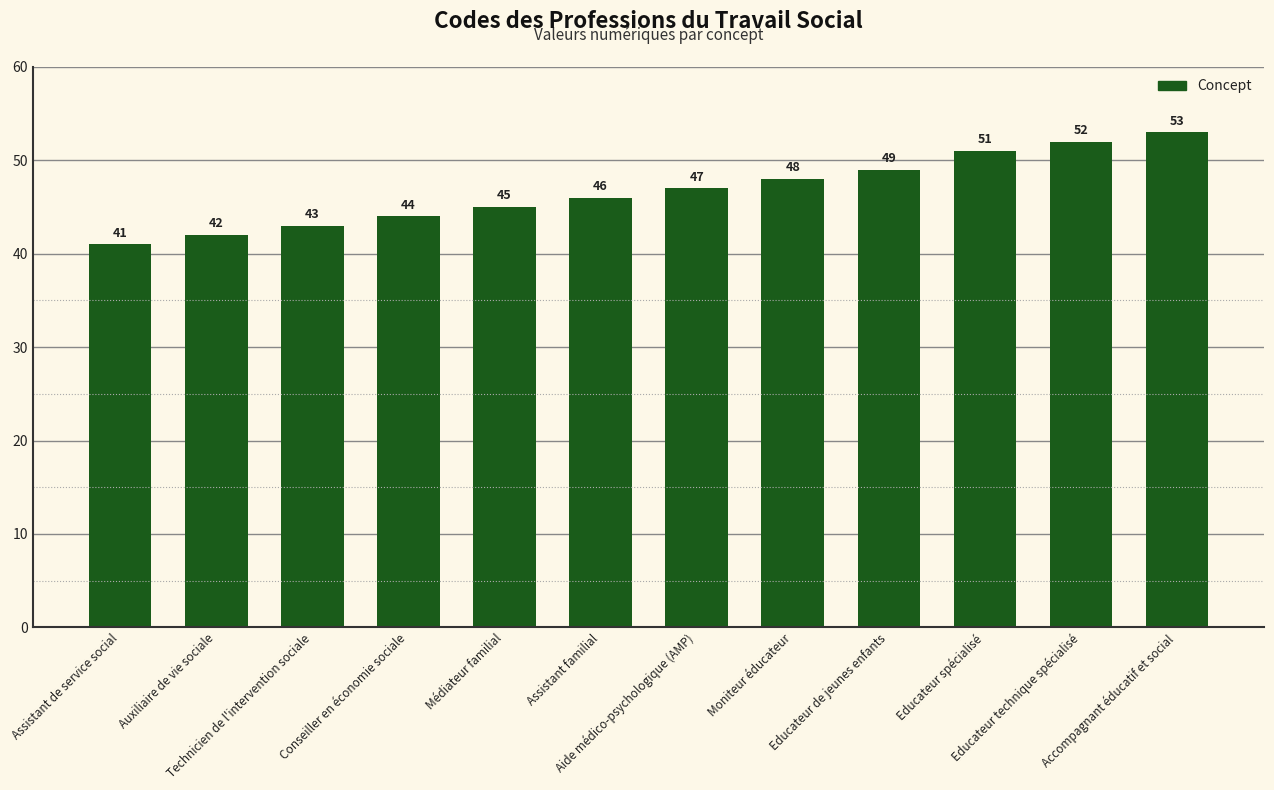

List the labels in order of value, largest first.

Accompagnant éducatif et social, Educateur technique spécialisé, Educateur spécialisé, Educateur de jeunes enfants, Moniteur éducateur, Aide médico-psychologique (AMP), Assistant familial, Médiateur familial, Conseiller en économie sociale, Technicien de l'intervention sociale, Auxiliaire de vie sociale, Assistant de service social